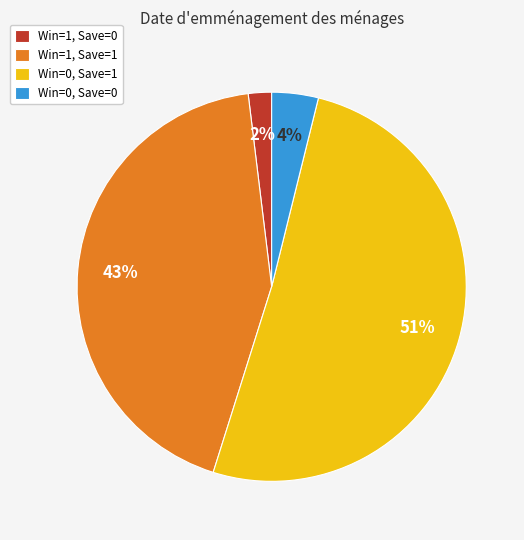

What percentage is the Win=1, Save=1 slice, to the nearest percent?

43%